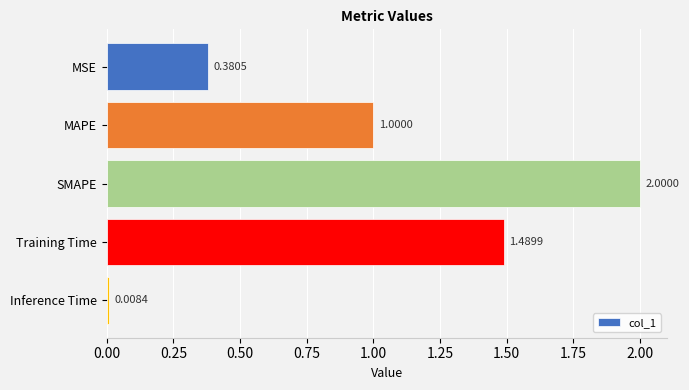

What is the greatest value displayed?

2.0